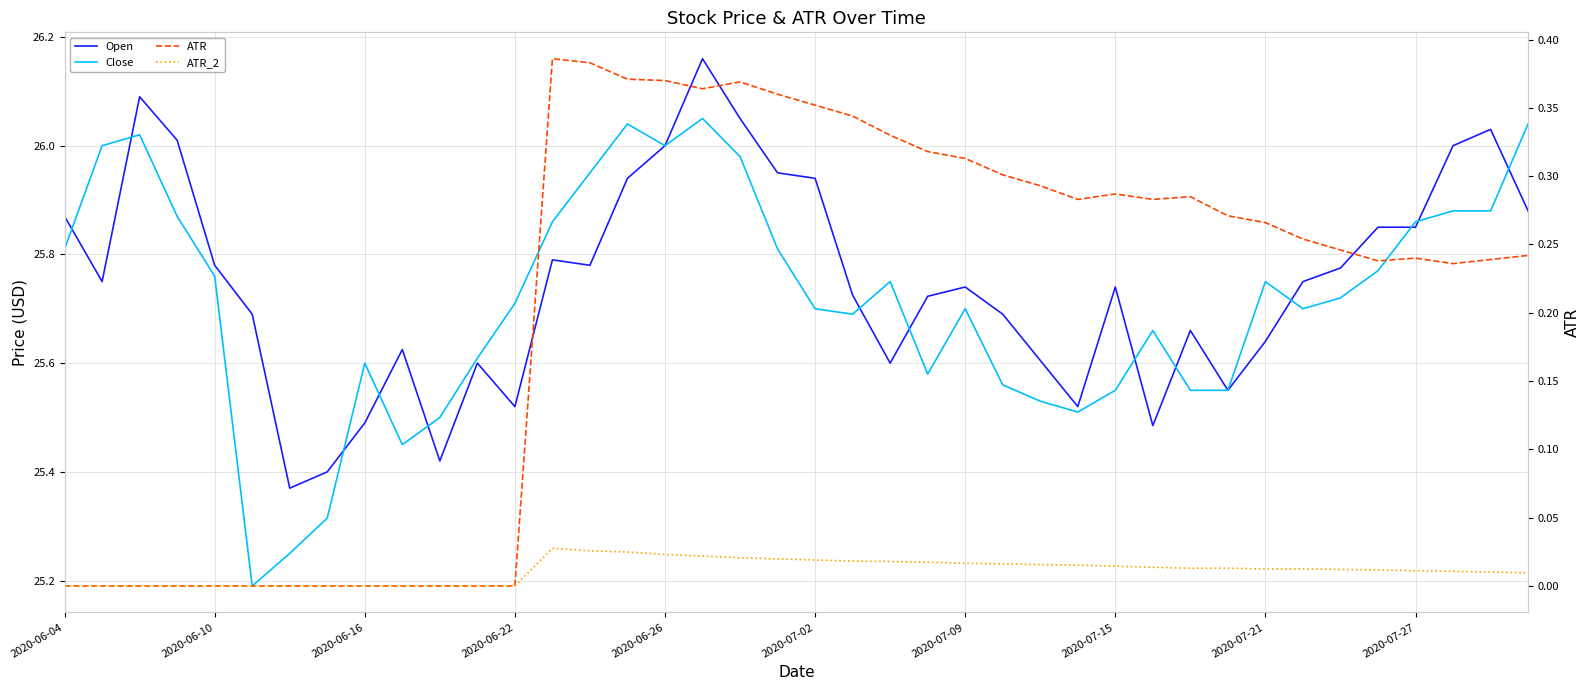

What are all the series names shown in the legend?

Open, Close, ATR, ATR_2